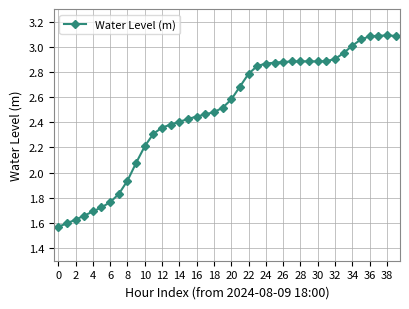

How many lines are shown in the chart?

1